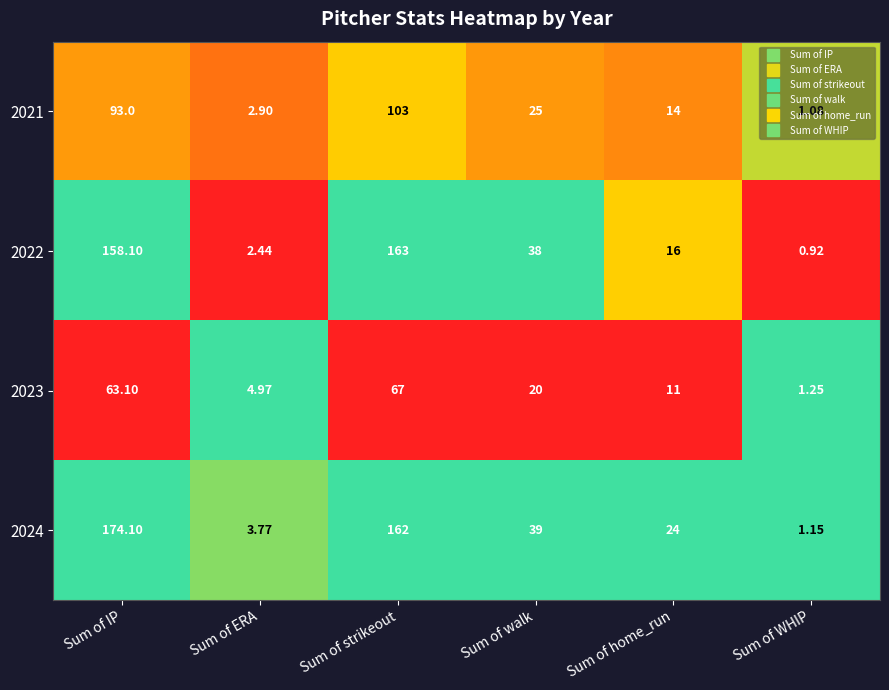

What is the maximum value shown in the chart?

174.1